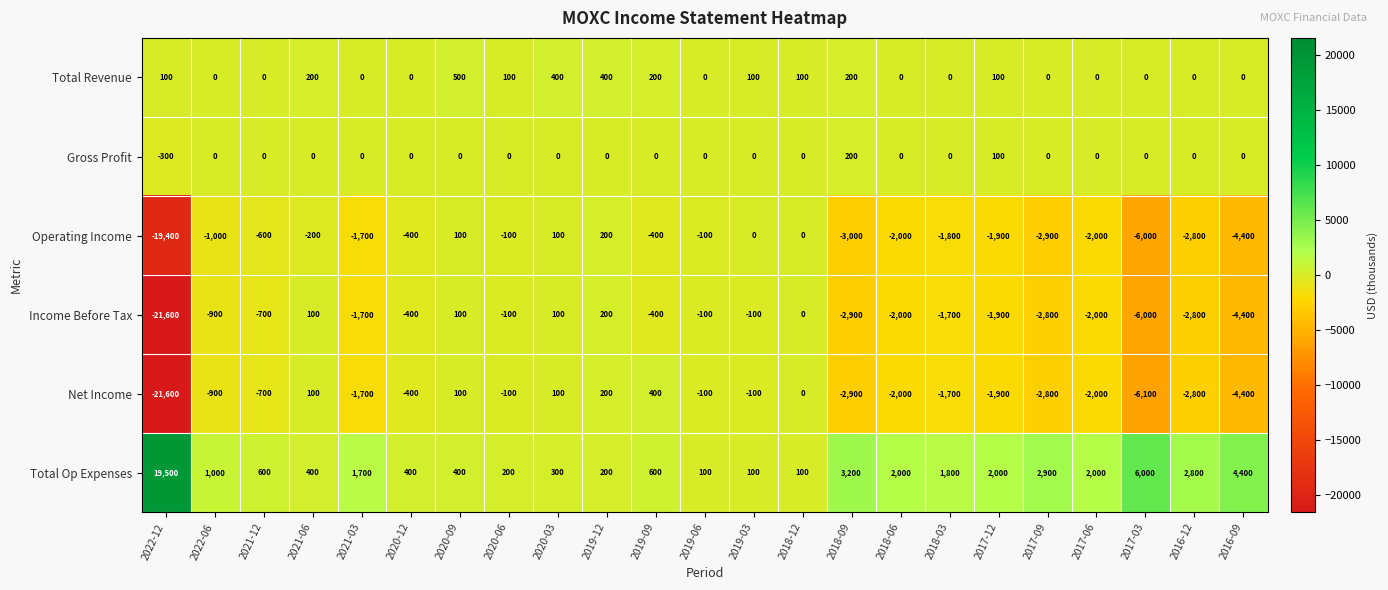

What is the maximum value shown in the chart?

19500